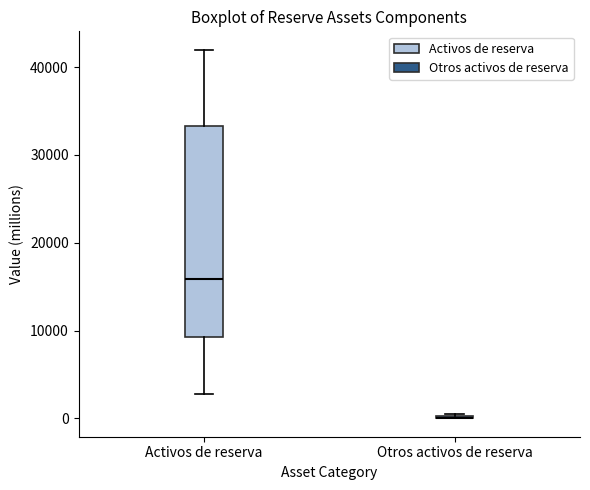

Reading left to right, transcribe this box plot: for each box, give where its median line is, the range the box spans, and where its two whiskers end, as read against the y-axis. The values are not printed on the chart, so give them approximately, as read against the axis.

Activos de reserva: median 16000, box 9000 to 33000, whiskers 3000 to 42000
Otros activos de reserva: box collapsed to a line at 0, whiskers 0 to 0